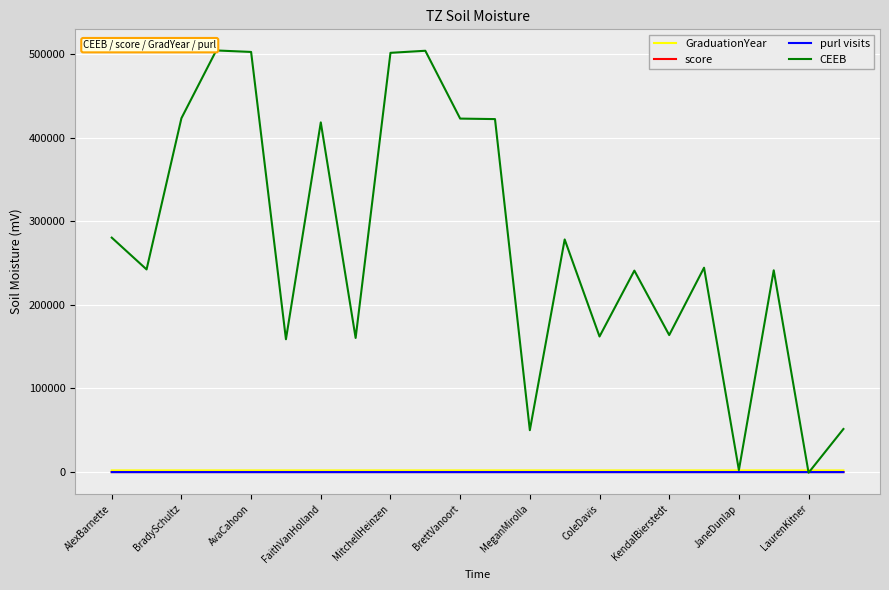

Which series has the largest total across all categories?

CEEB